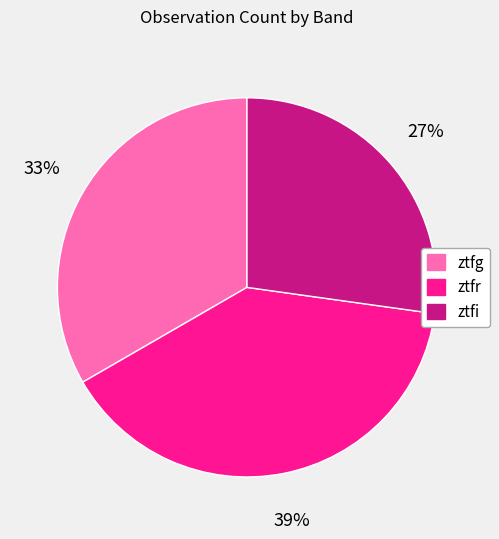

Rank the categories by value from lowest to highest.

ztfi, ztfg, ztfr